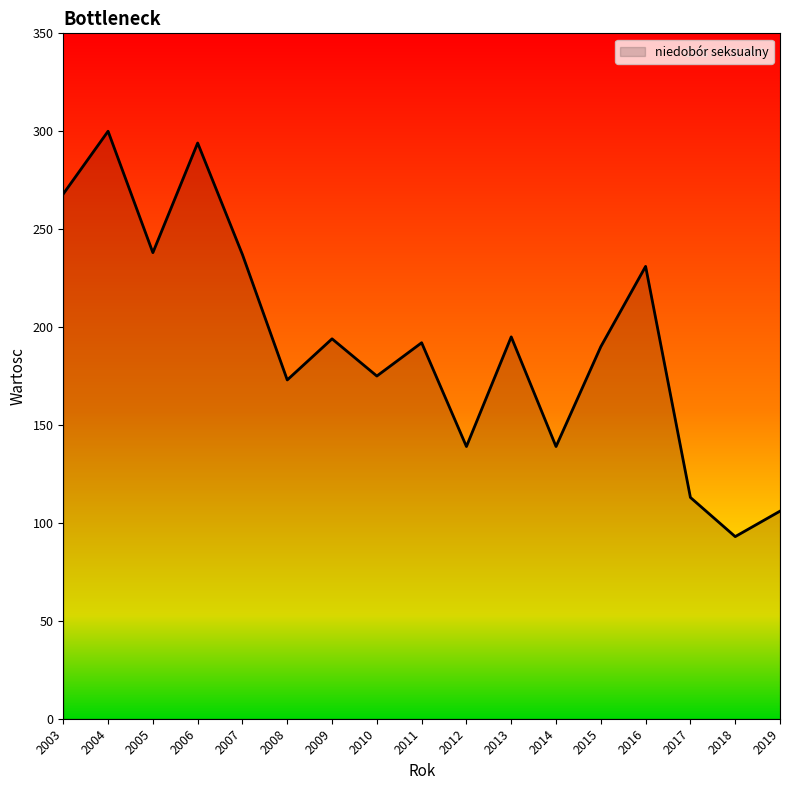

What is the approximate value at 2007, to the nearest 10?

240